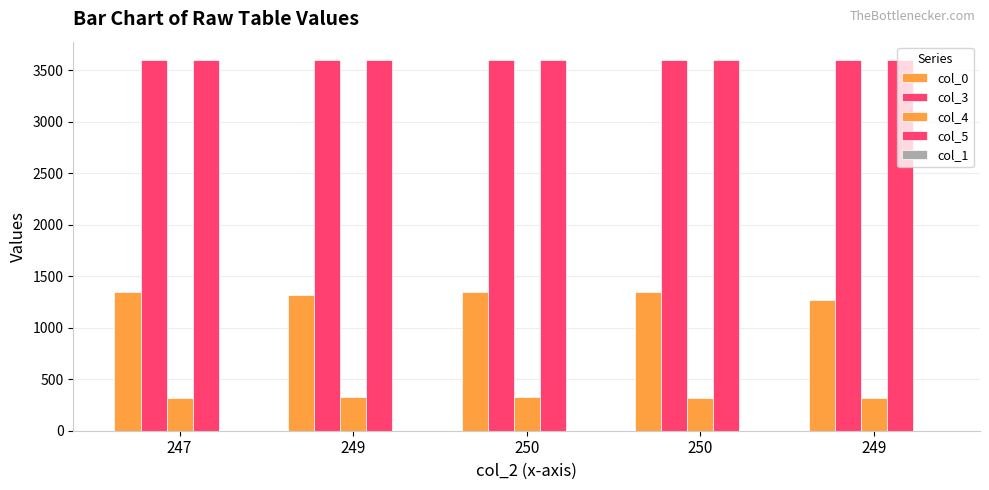

Is the value of col_1 at 250 greater than the value of col_0 at 250?

No